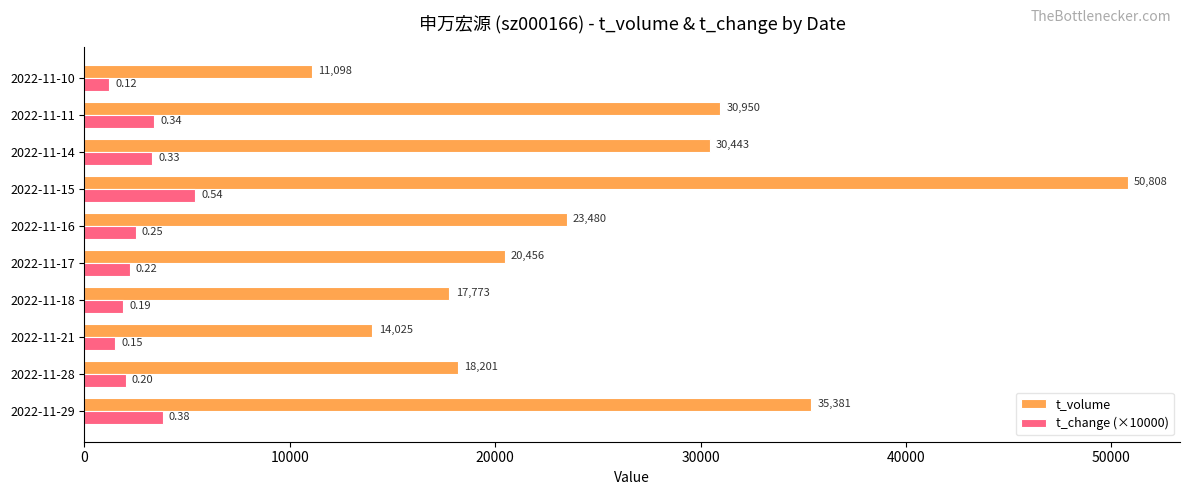

Which category has the lowest value in the t_change (×10000) series?

2022-11-10